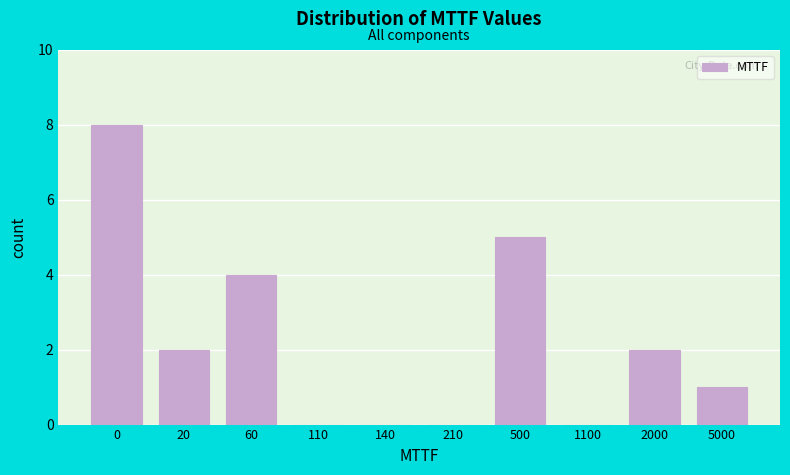

Reading left to right, extract all data points from this chart.

0=8	20=2	60=4	110=0	140=0	210=0	500=5	1100=0	2000=2	5000=1